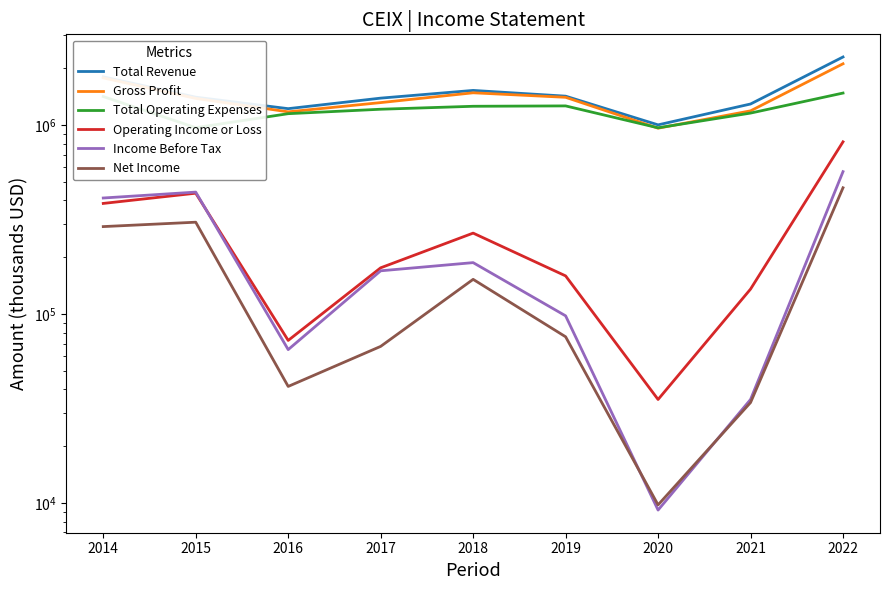

Which has a higher value, 2016 or 2014?

2014